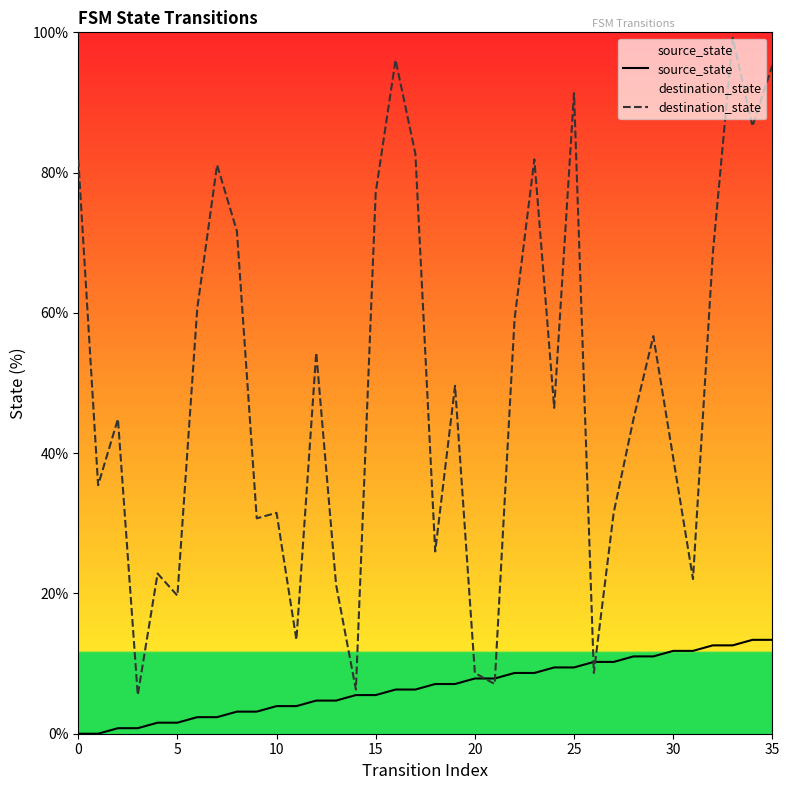

The destination_state series shows 137.0 at 25. True or false?

False